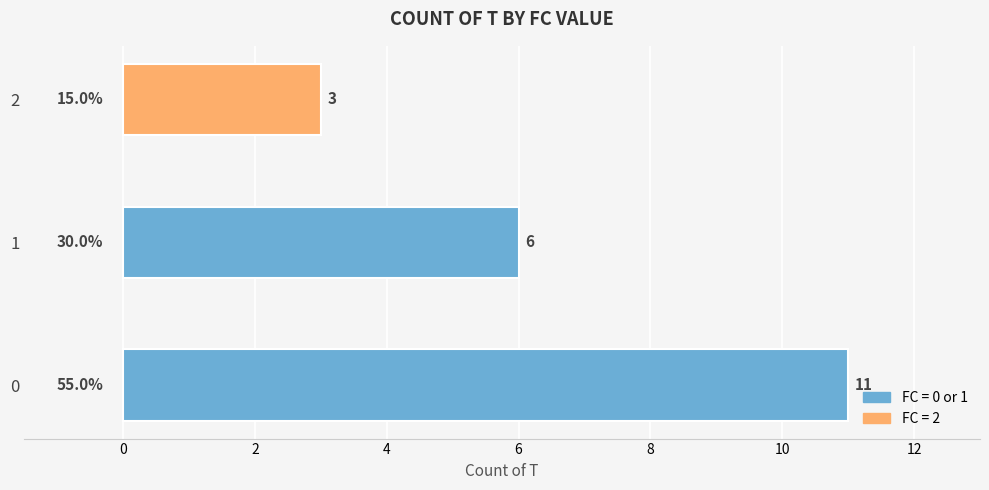

Reading top to bottom, transcribe all the data shown in this chart.

2=3	1=6	0=11